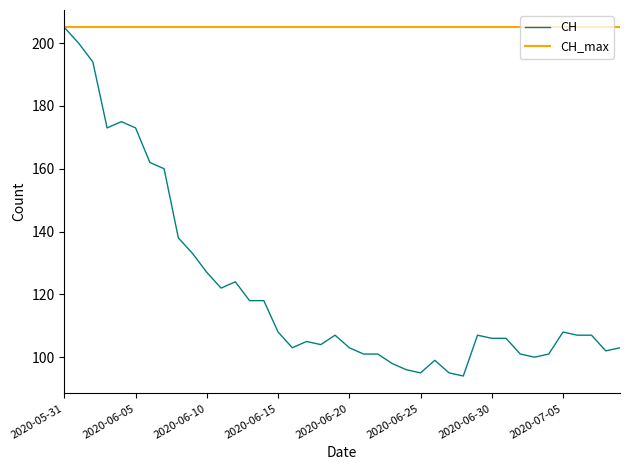

What position from the left is 2020-06-09?

10